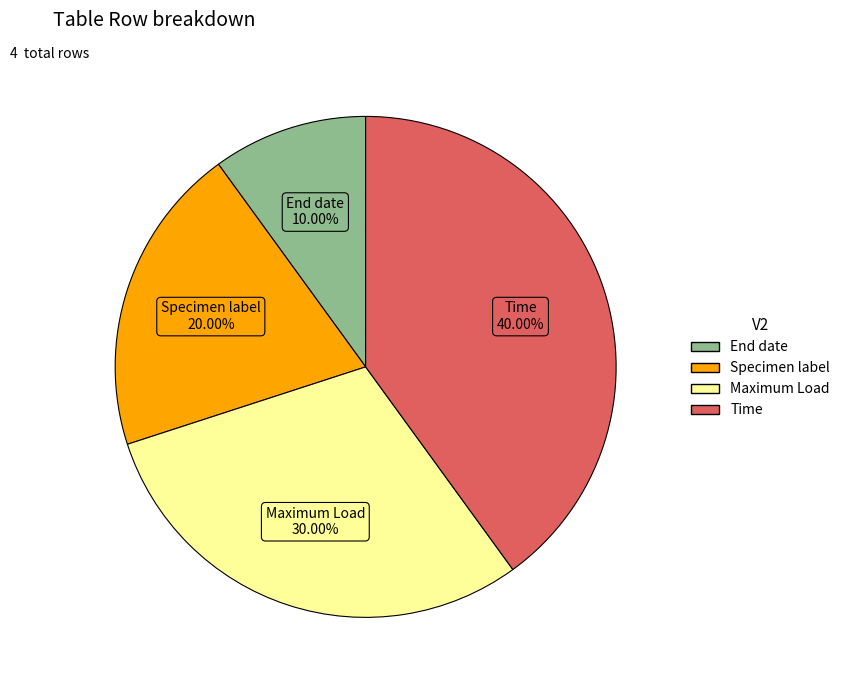

How many segments does this pie chart have?

4